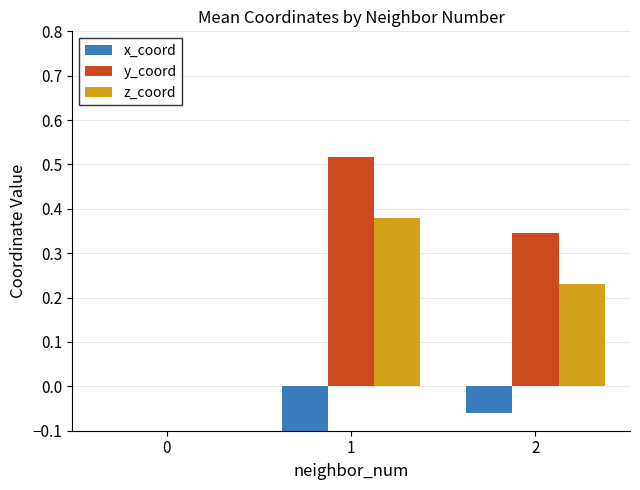

What is the sum of the x_coord values at 0 and 2?

-0.1